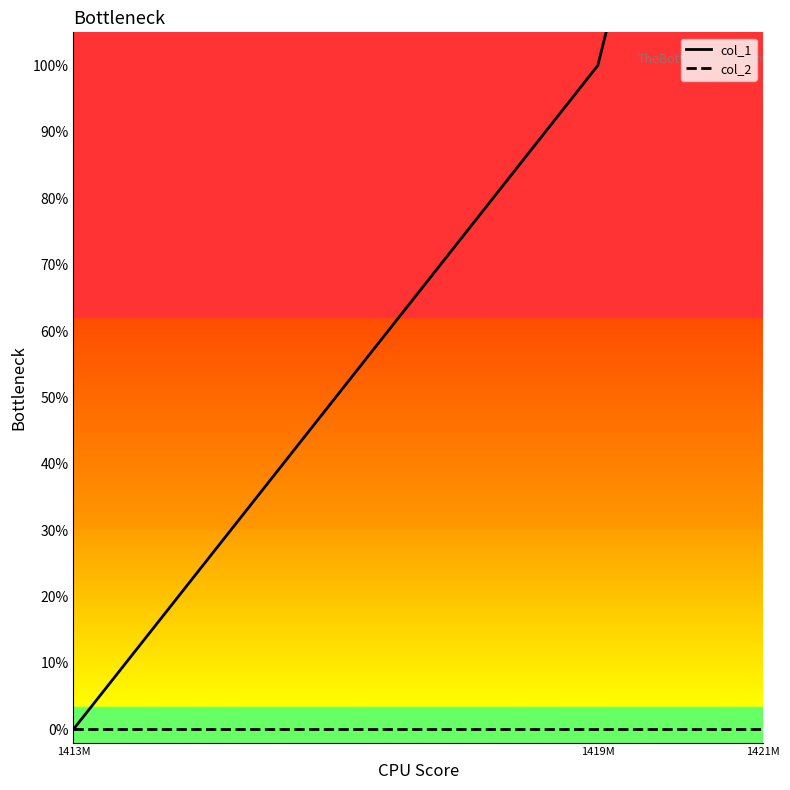

Where does the col_1 series first go above 1?

1421M